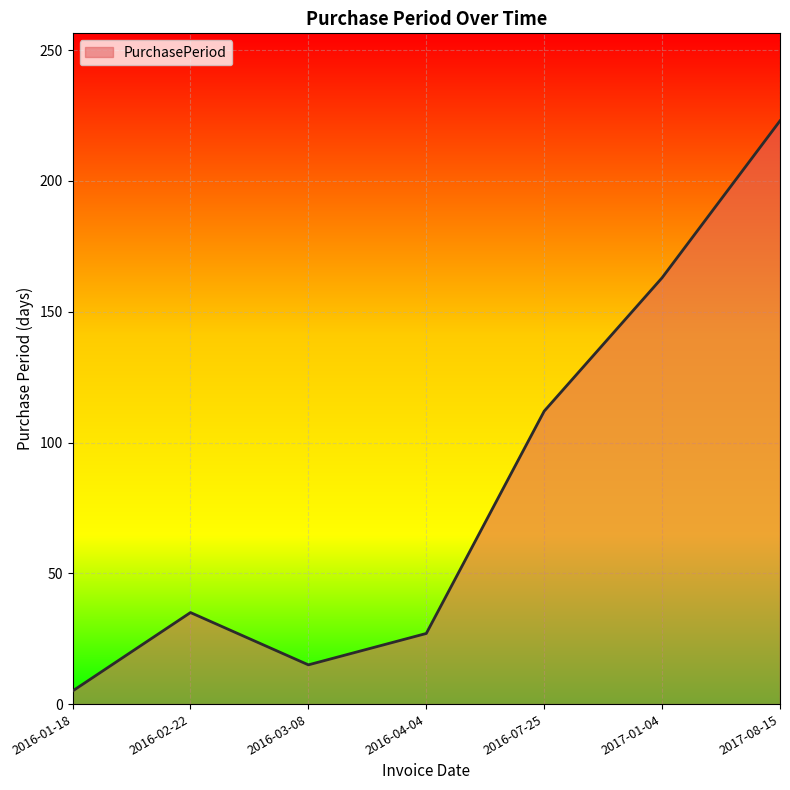

What is the change in value from 2016-03-08 to 2016-04-04?

+12